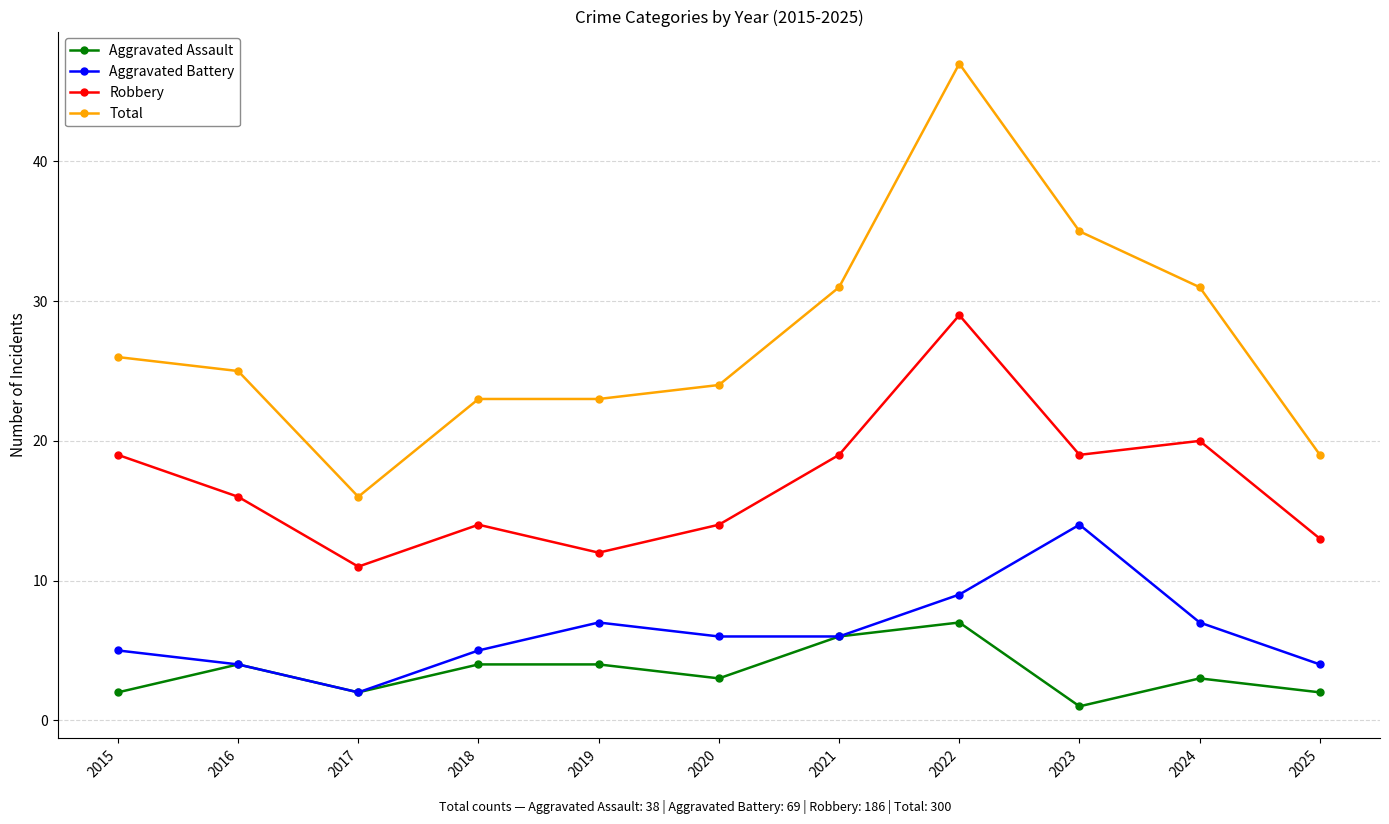

Where is the first local minimum for Aggravated Battery?

2017